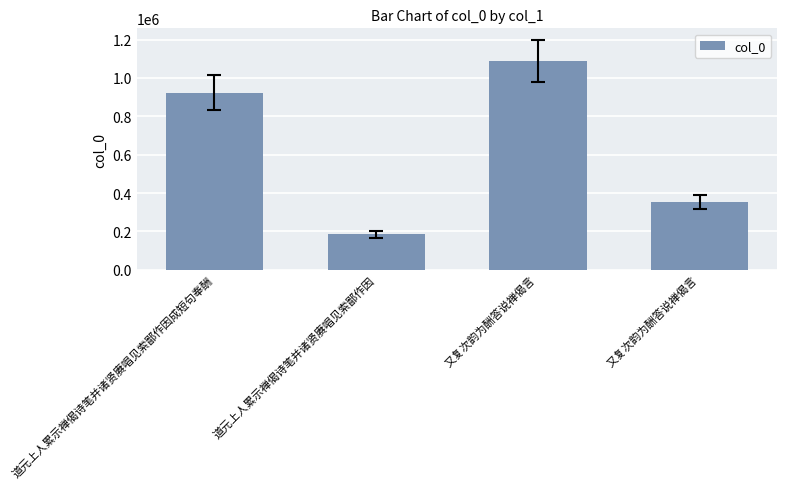

How many data points does each series have?

4